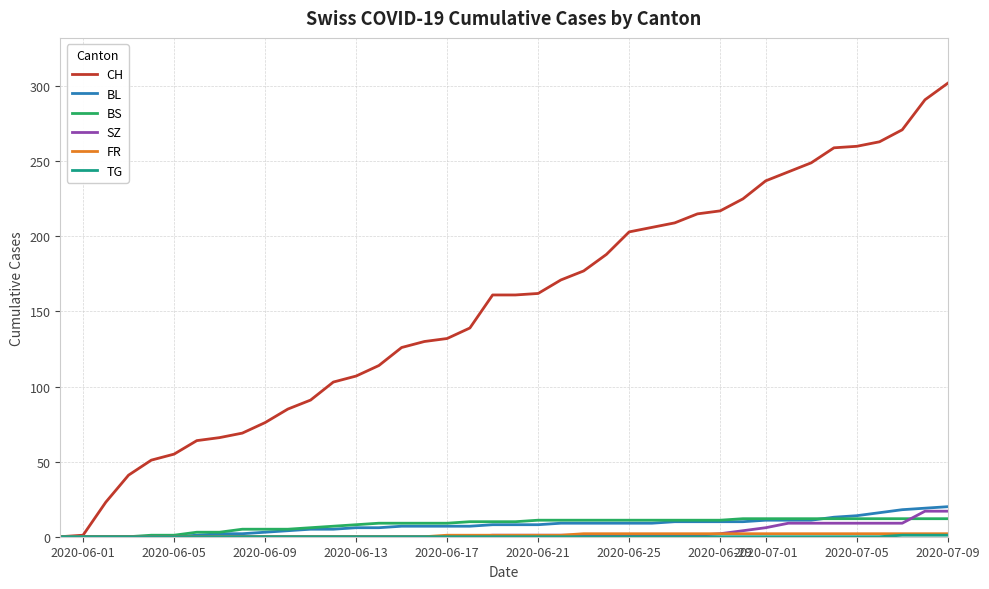

Which series has the largest range (max minus min)?

CH